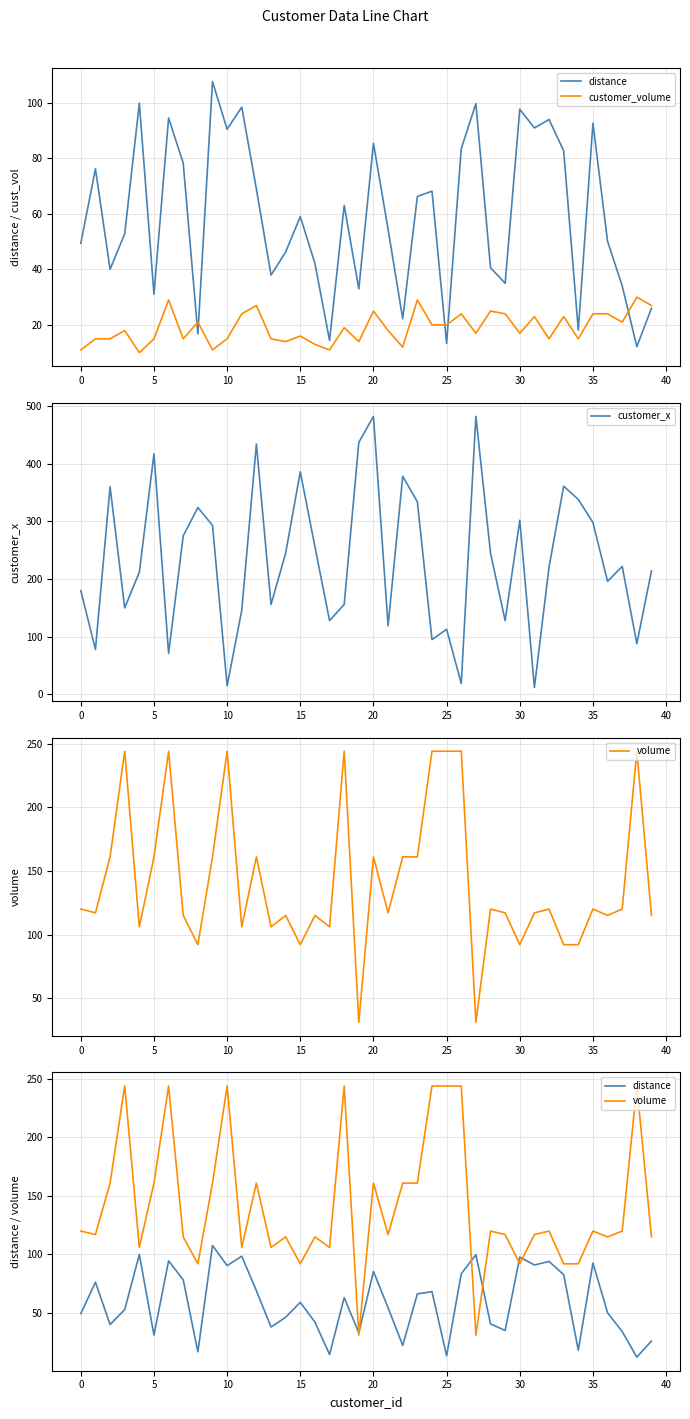

Which series has the widest spread of values?

customer_x